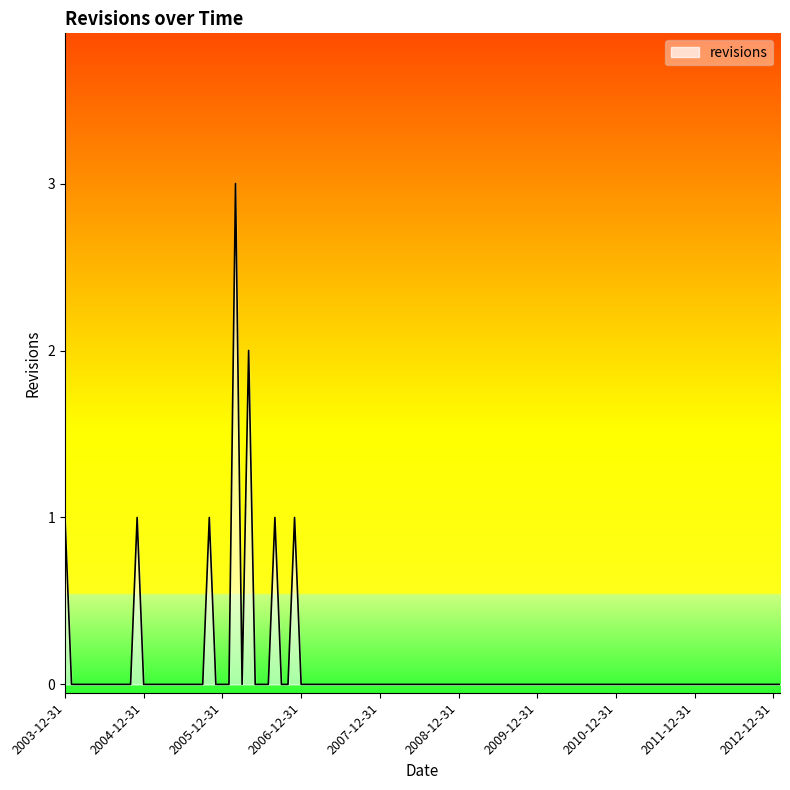

How many values are between 0 and 1?

108